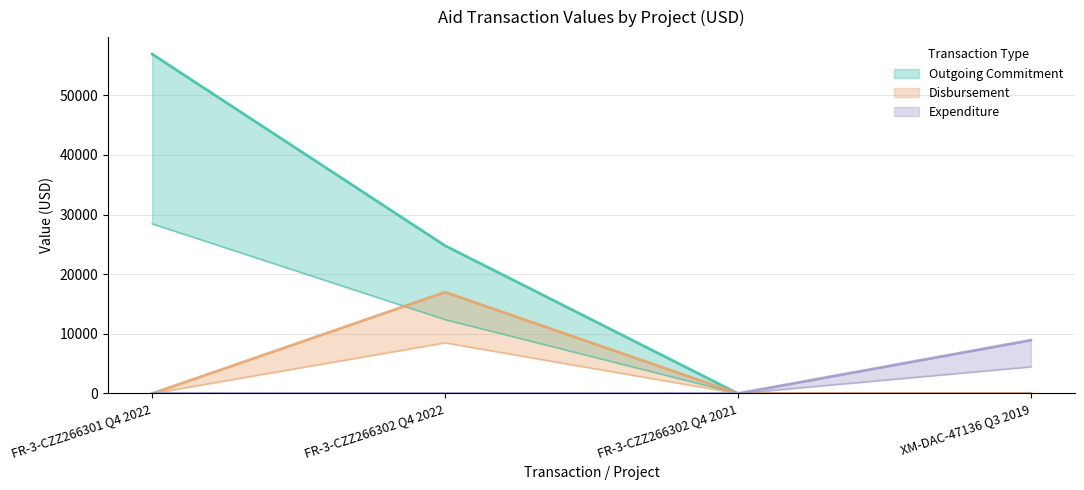

At which label does Disbursement reach its peak?

FR-3-CZZ266302 Q4 2022